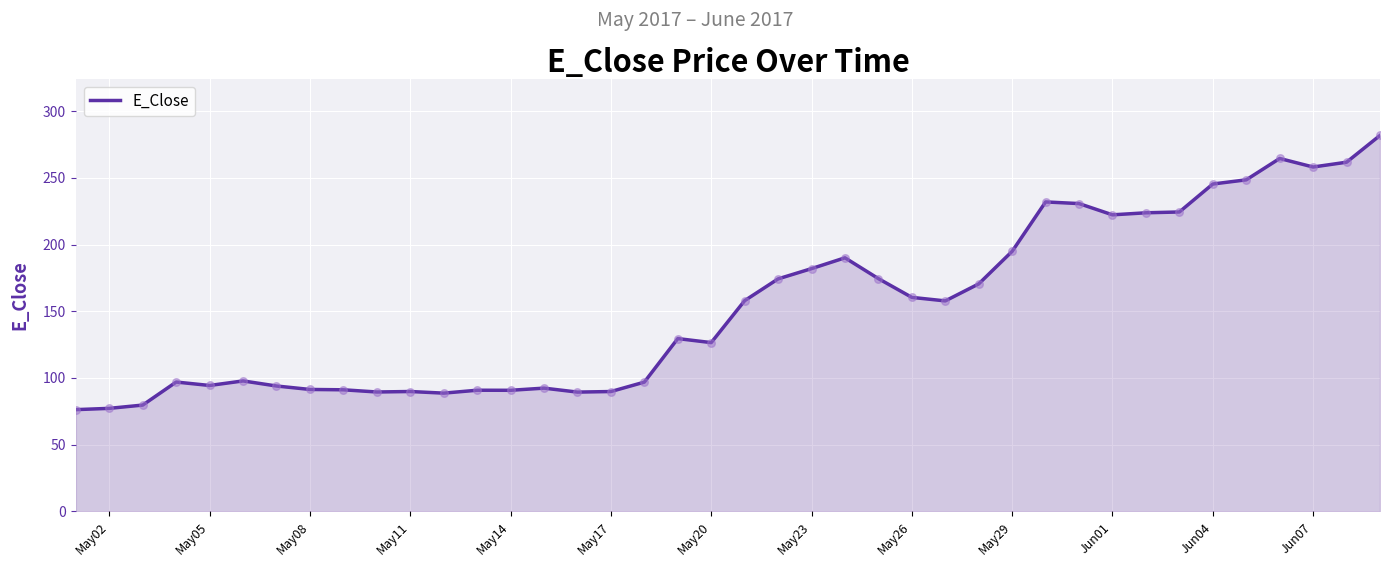

What is the minimum value shown in the chart?

76.3